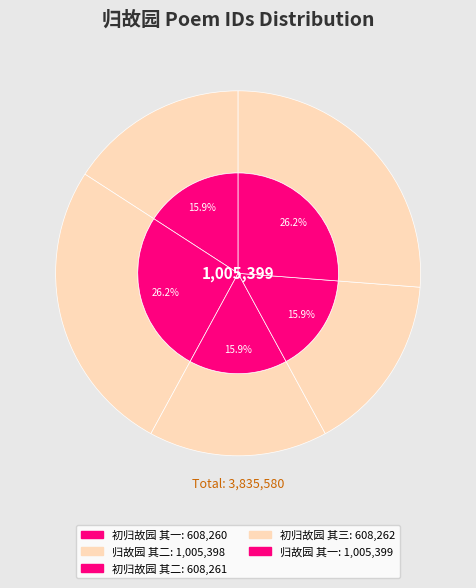

Which has a higher value, 归故园 其二 or 归故园 其一?

归故园 其一